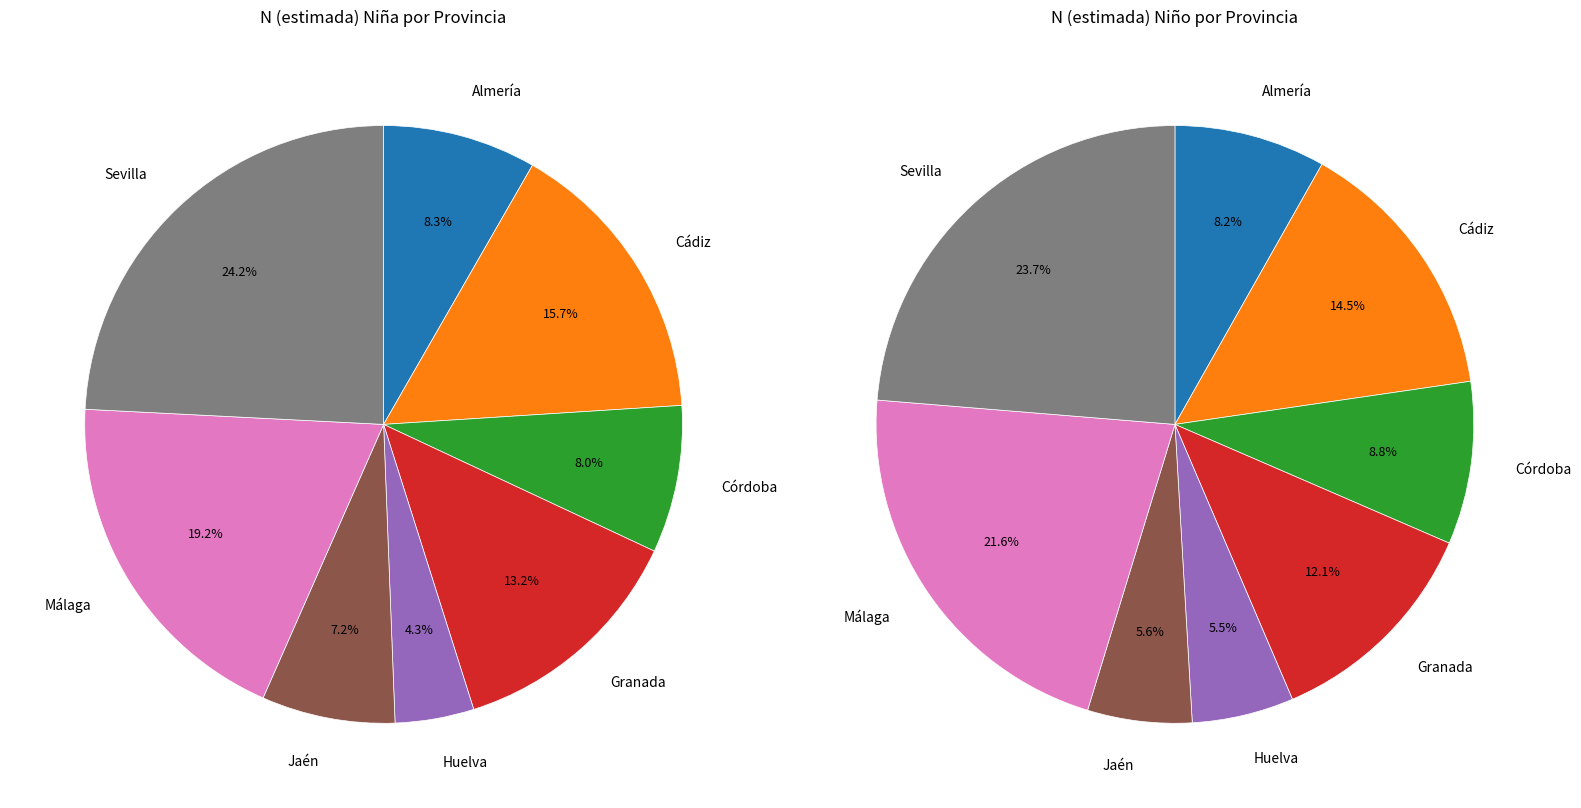

To the nearest percent, what is the difference between the Cádiz and Málaga slice percentages?

4%